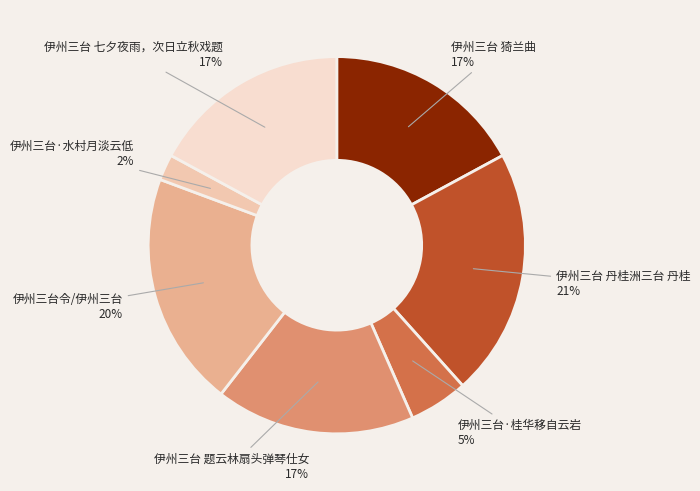

Is the sum of 伊州三台·水村月淡云低 and 伊州三台 猗兰曲 greater than half?

No